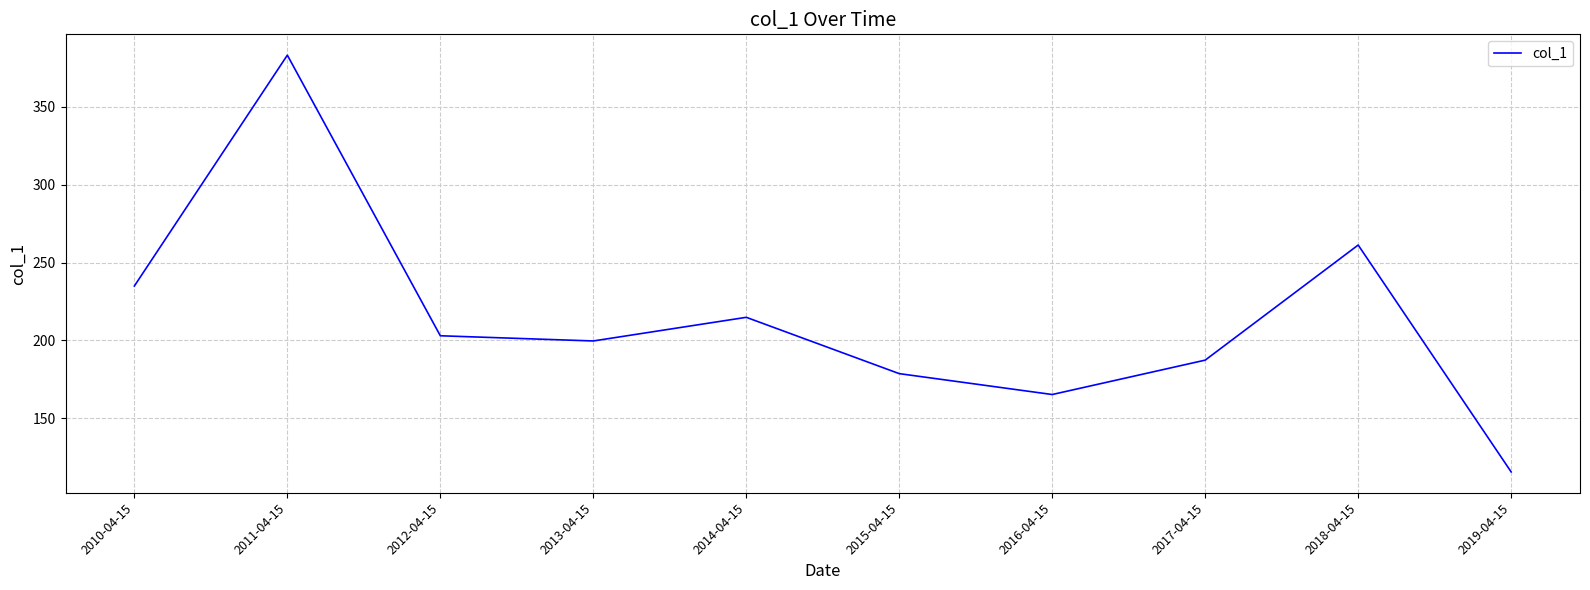

What is the sum of the values at 2014-04-15 and 2010-04-15?

449.9